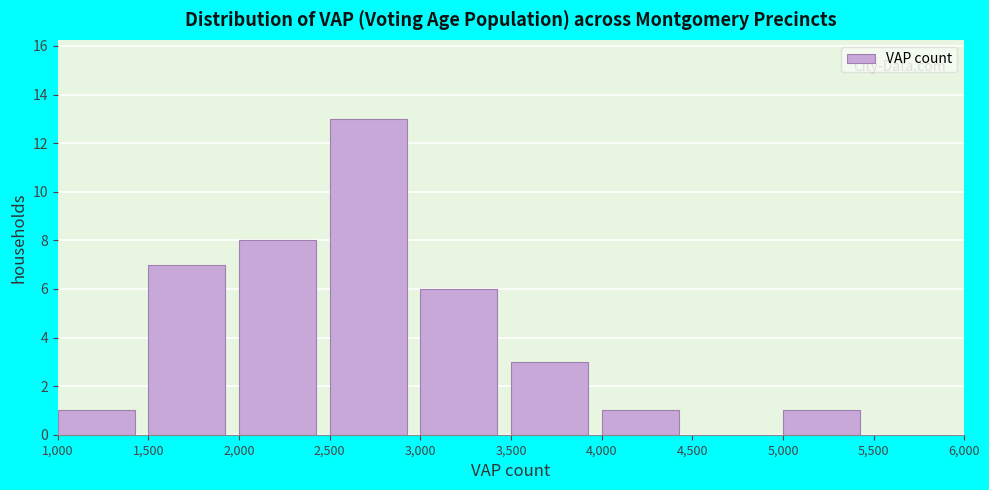

Reading left to right, list every bar in this chart as the range it spans on the x-axis followed by its height. The values are not printed on the chart, so give them approximately, as read against the axis.

1,000 to 1,500: 1
1,500 to 2,000: 7
2,000 to 2,500: 8
2,500 to 3,000: 13
3,000 to 3,500: 6
3,500 to 4,000: 3
4,000 to 4,500: 1
4,500 to 5,000: 0
5,000 to 5,500: 1
5,500 to 6,000: 0